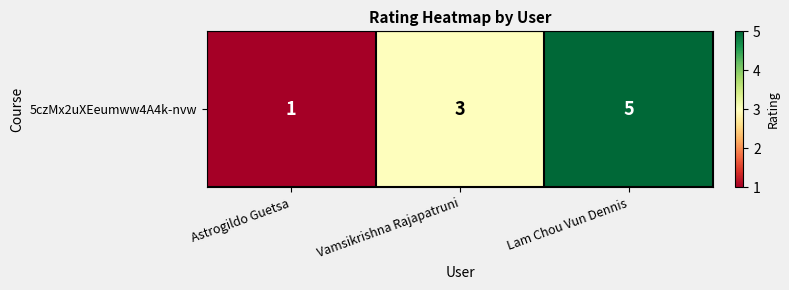

Reading left to right, extract all data points from this chart.

Astrogildo Guetsa=1	Vamsikrishna Rajapatruni=3	Lam Chou Vun Dennis=5